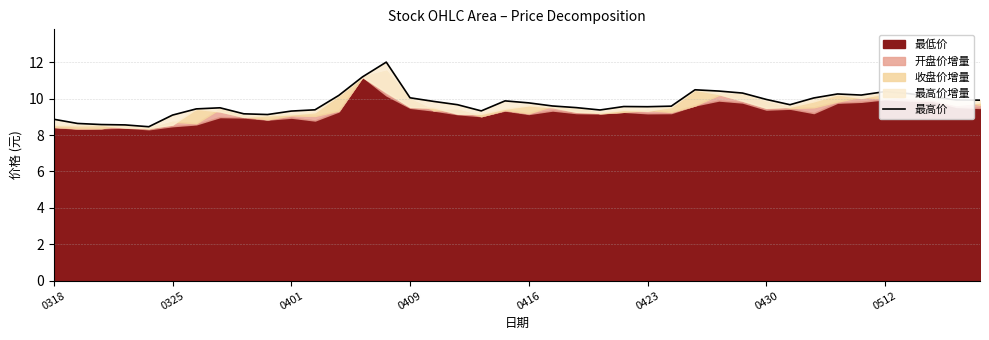

Reading left to right, list all the values displayed in this chart.

8.9	8.6	8.6	8.6	8.5	9.1	9.4	9.5	9.2	9.1	9.3	9.4	10.2	11.2	12.0	10.1	9.8	9.7	9.3	9.9	9.8	9.6	9.5	9.4	9.6	9.6	9.6	10.5	10.4	10.3	10.0	9.7	10.0	10.3	10.2	10.4	10.3	10.1	9.9	9.9